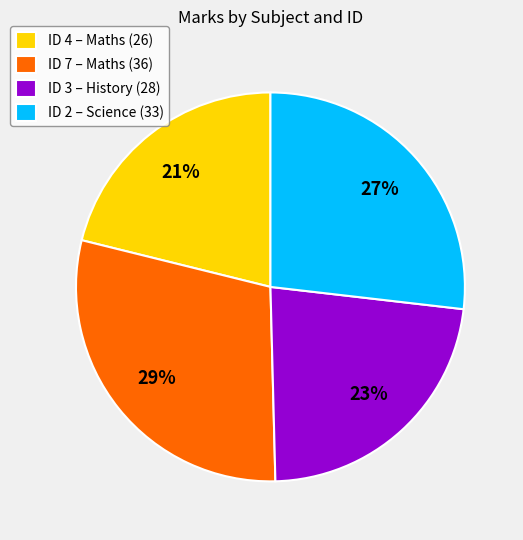

To the nearest percent, what percentage of the pie is ID 3 – History (28)?

23%